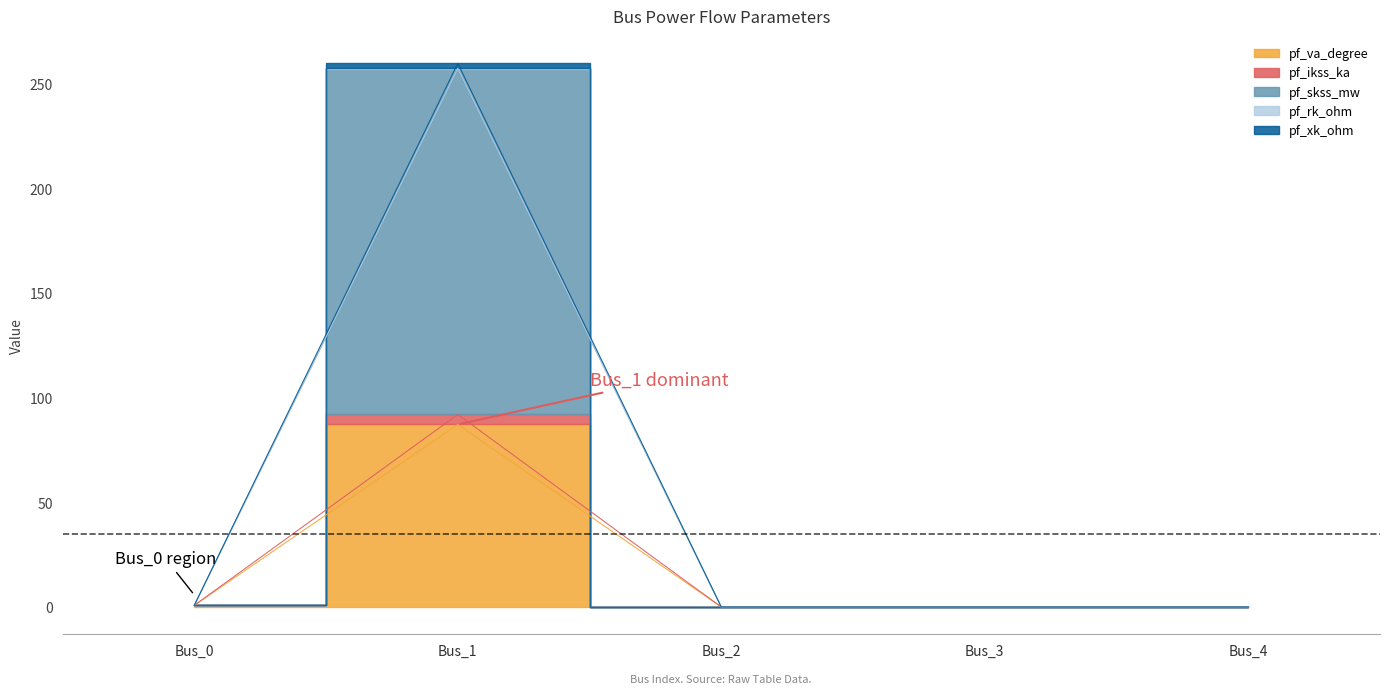

The value of pf_va_degree at Bus_3 is 0.0. True or false?

True